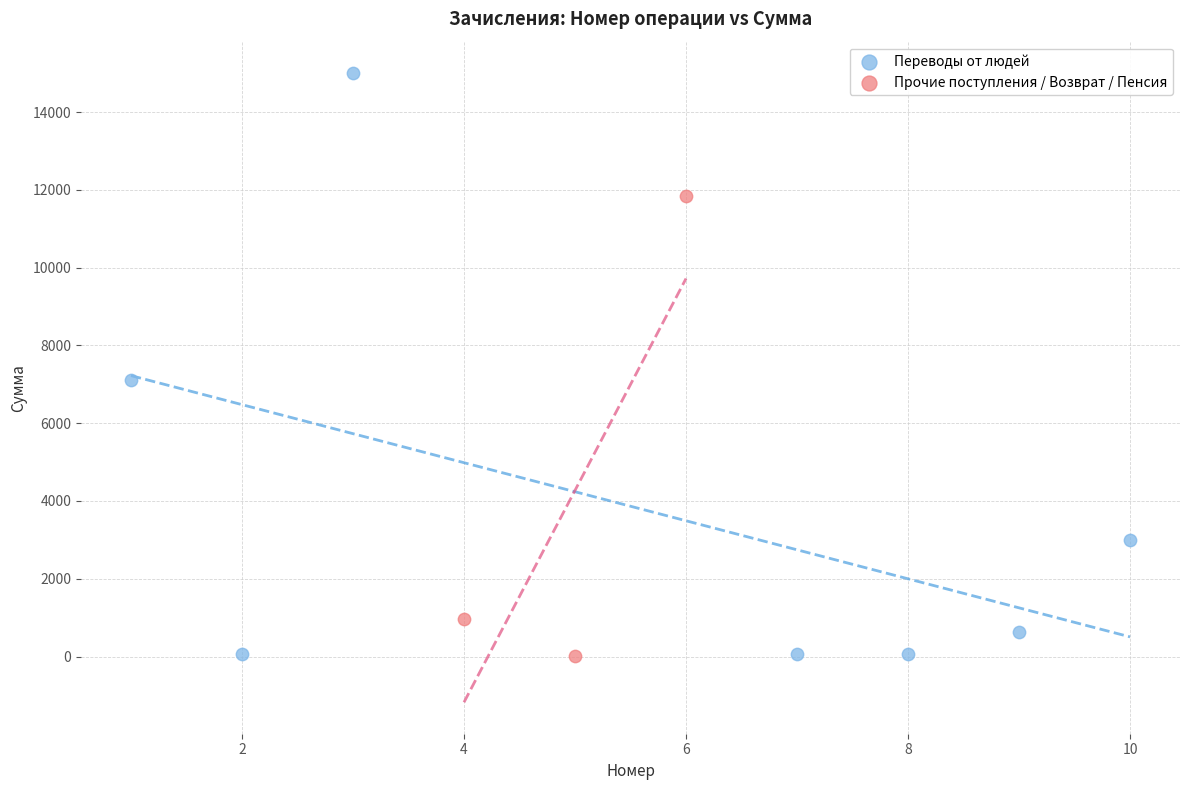

Which series has the largest Y range (max minus min)?

Переводы от людей